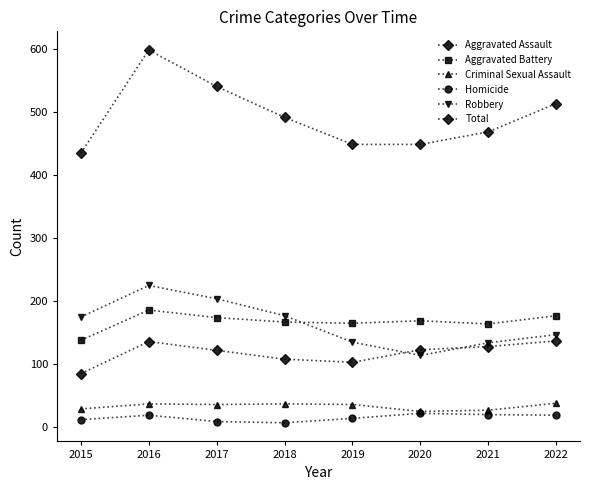

Where is the first local minimum for Robbery?

2020